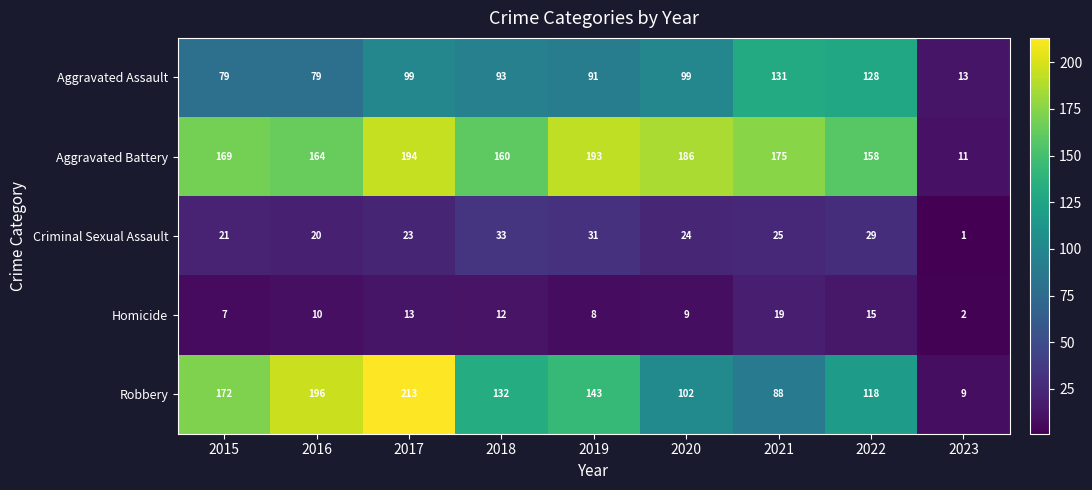

At which category is the sum across all series the highest?

2017